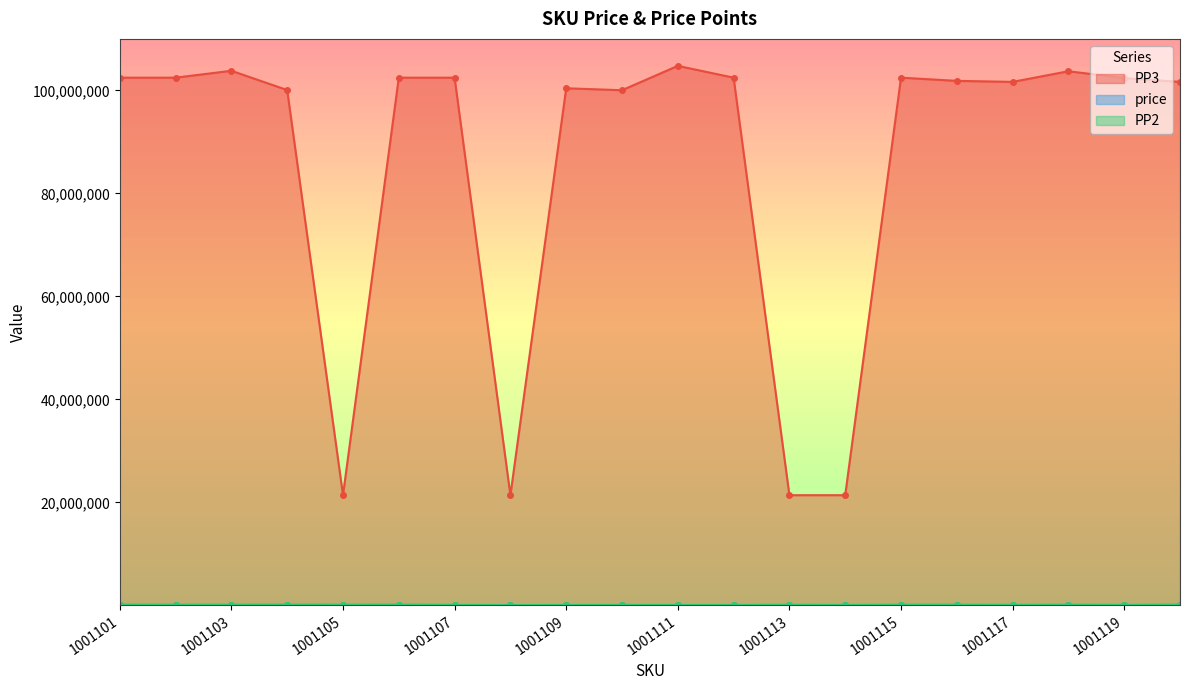

True or false: PP3 and PP2 cross at least once.

False